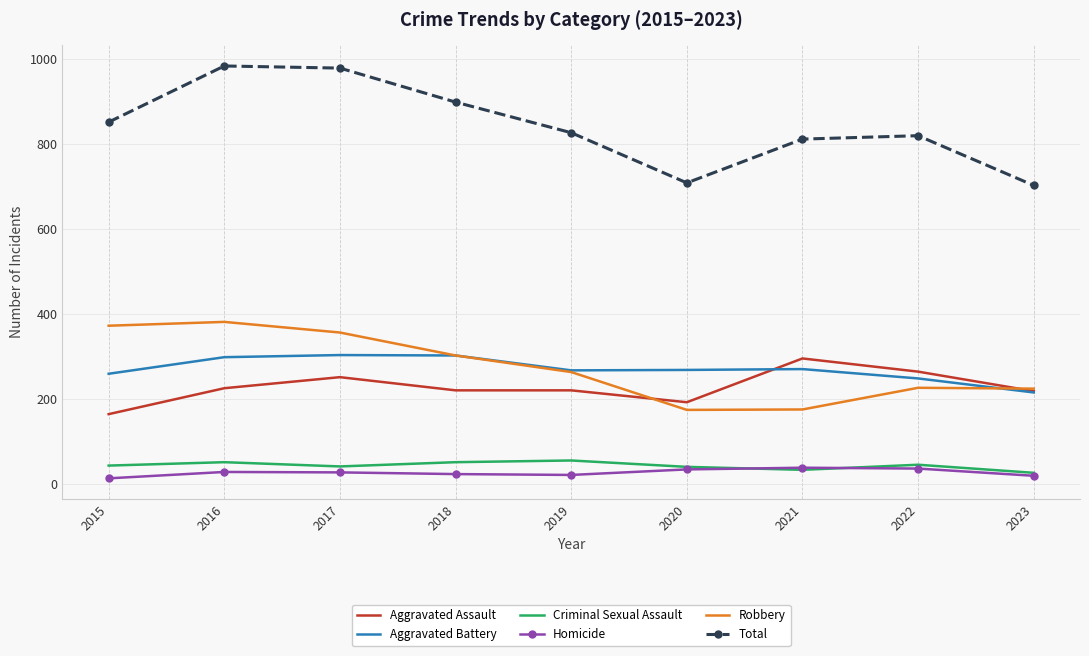

True or false: Aggravated Battery and Criminal Sexual Assault intersect in this chart.

False